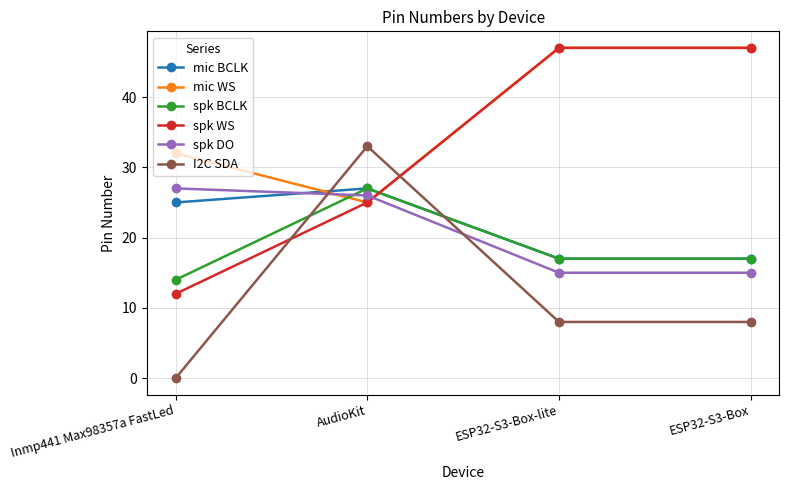

What are all the series names shown in the legend?

mic BCLK, mic WS, spk BCLK, spk WS, spk DO, I2C SDA